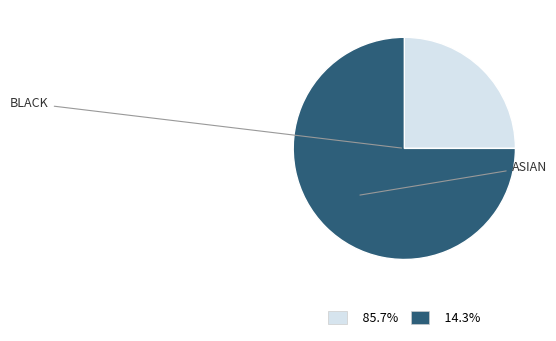

Is there any slice that represents more than half of the pie?

Yes